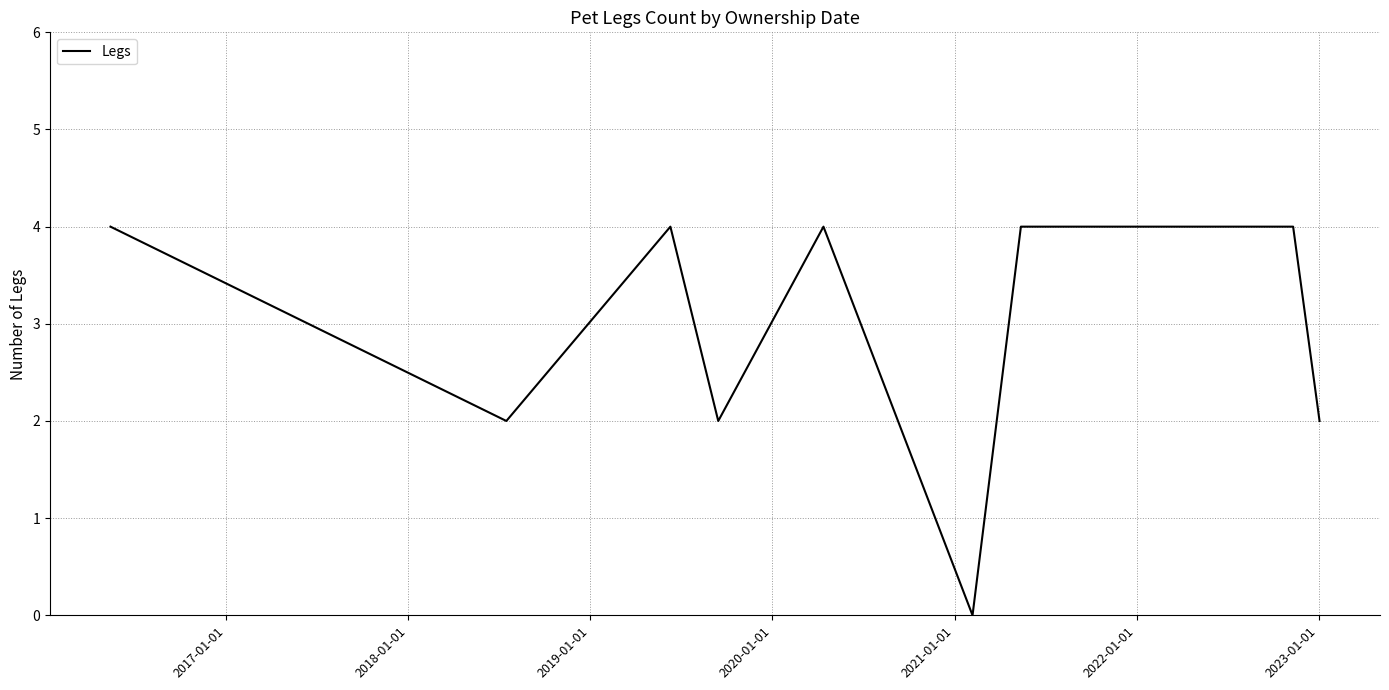

What is the greatest value displayed?

4